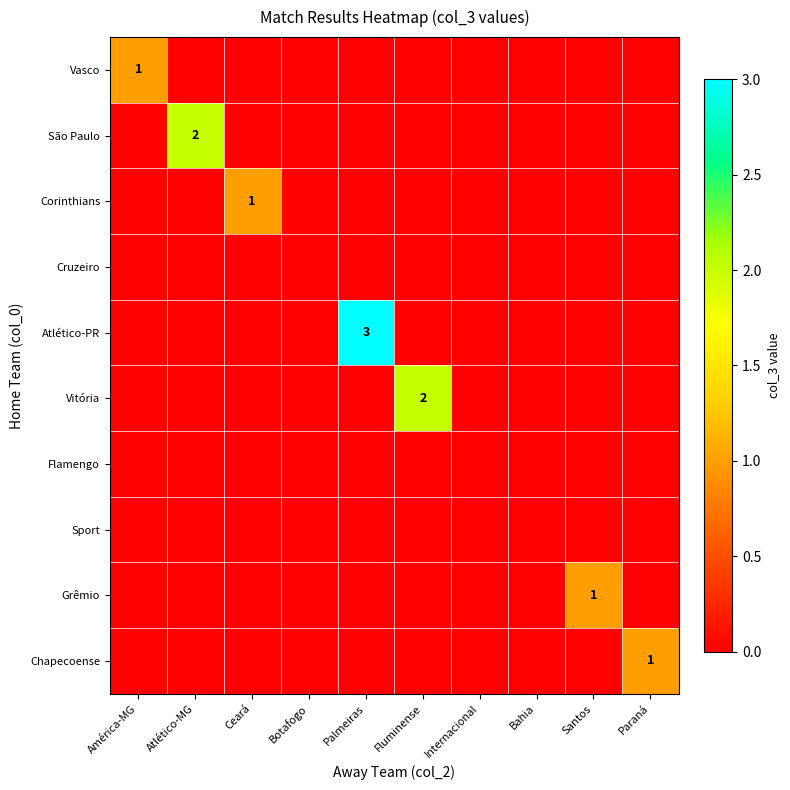

True or false: Corinthians has a value of 1 at Ceará.

True